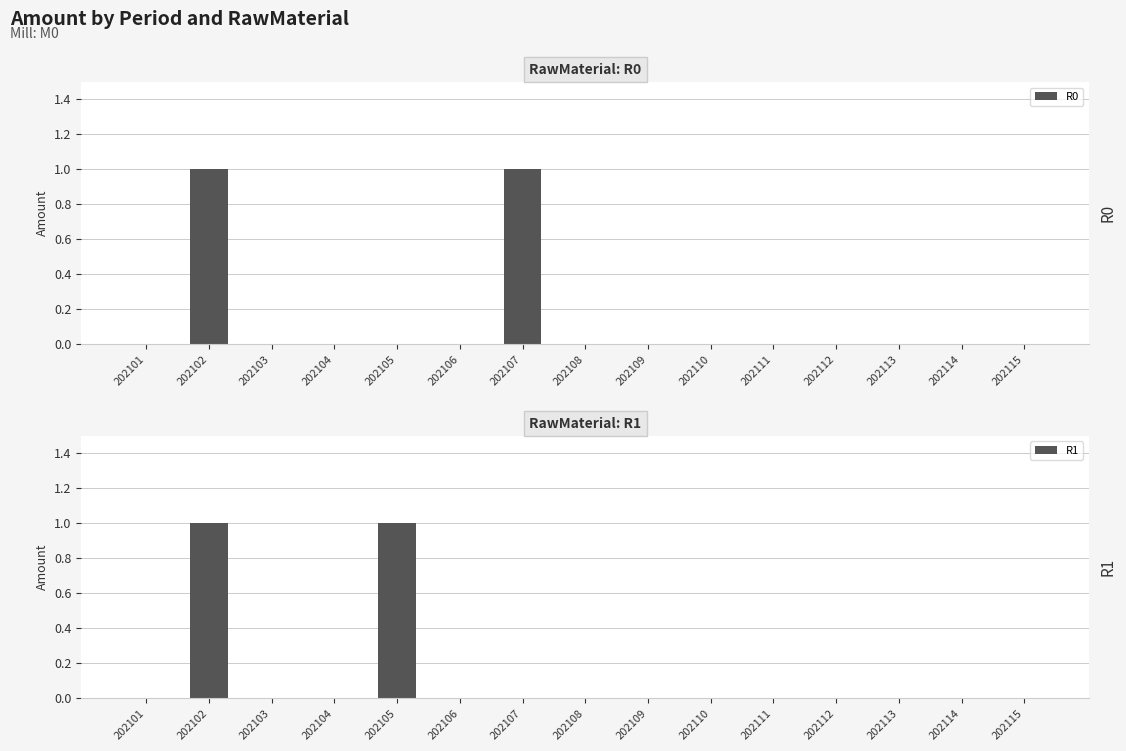

Reading left to right, what are all the values shown in this chart?

R0: 202101=0	202102=1	202103=0	202104=0	202105=0	202106=0	202107=1	202108=0	202109=0	202110=0	202111=0	202112=0	202113=0	202114=0	202115=0
R1: 202101=0	202102=1	202103=0	202104=0	202105=1	202106=0	202107=0	202108=0	202109=0	202110=0	202111=0	202112=0	202113=0	202114=0	202115=0